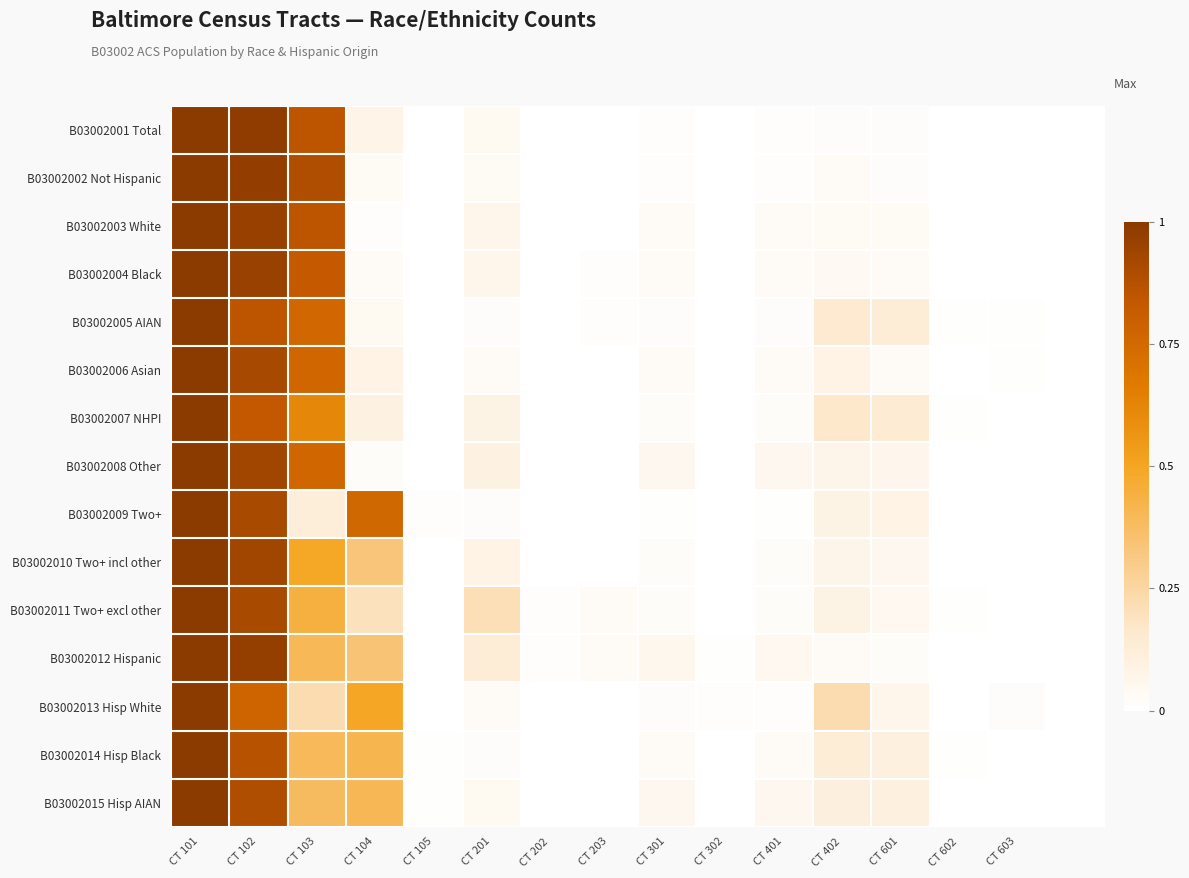

Reading left to right, extract all data points from this chart.

B03002001 Total: 1.0	1.0	0.8	0.1	0.0	0.0	0.0	0.0	0.0	0.0	0.0	0.0	0.0	0.0	0.0	0.0
B03002002 Not Hispanic: 1.0	1.0	0.9	0.0	0.0	0.0	0.0	0.0	0.0	0.0	0.0	0.0	0.0	0.0	0.0	0.0
B03002003 White: 1.0	1.0	0.9	0.0	0.0	0.1	0.0	0.0	0.0	0.0	0.0	0.0	0.0	0.0	0.0	0.0
B03002004 Black: 1.0	1.0	0.8	0.0	0.0	0.1	0.0	0.0	0.0	0.0	0.0	0.0	0.0	0.0	0.0	0.0
B03002005 AIAN: 1.0	0.9	0.8	0.0	0.0	0.0	0.0	0.0	0.0	0.0	0.0	0.1	0.1	0.0	0.0	0.0
B03002006 Asian: 1.0	0.9	0.8	0.1	0.0	0.0	0.0	0.0	0.0	0.0	0.0	0.1	0.0	0.0	0.0	0.0
B03002007 NHPI: 1.0	0.8	0.6	0.1	0.0	0.1	0.0	0.0	0.0	0.0	0.0	0.2	0.1	0.0	0.0	0.0
B03002008 Other: 1.0	0.9	0.8	0.0	0.0	0.1	0.0	0.0	0.1	0.0	0.1	0.1	0.1	0.0	0.0	0.0
B03002009 Two+: 1.0	0.9	0.1	0.8	0.0	0.0	0.0	0.0	0.0	0.0	0.0	0.1	0.1	0.0	0.0	0.0
B03002010 Two+ incl other: 1.0	0.9	0.5	0.3	0.0	0.1	0.0	0.0	0.0	0.0	0.0	0.1	0.1	0.0	0.0	0.0
B03002011 Two+ excl other: 1.0	0.9	0.4	0.2	0.0	0.2	0.0	0.0	0.0	0.0	0.0	0.1	0.0	0.0	0.0	0.0
B03002012 Hispanic: 1.0	1.0	0.4	0.3	0.0	0.1	0.0	0.0	0.1	0.0	0.0	0.0	0.0	0.0	0.0	0.0
B03002013 Hisp White: 1.0	0.8	0.2	0.5	0.0	0.0	0.0	0.0	0.0	0.0	0.0	0.2	0.1	0.0	0.0	0.0
B03002014 Hisp Black: 1.0	0.9	0.4	0.4	0.0	0.0	0.0	0.0	0.0	0.0	0.0	0.1	0.1	0.0	0.0	0.0
B03002015 Hisp AIAN: 1.0	0.9	0.4	0.4	0.0	0.0	0.0	0.0	0.1	0.0	0.1	0.1	0.1	0.0	0.0	0.0